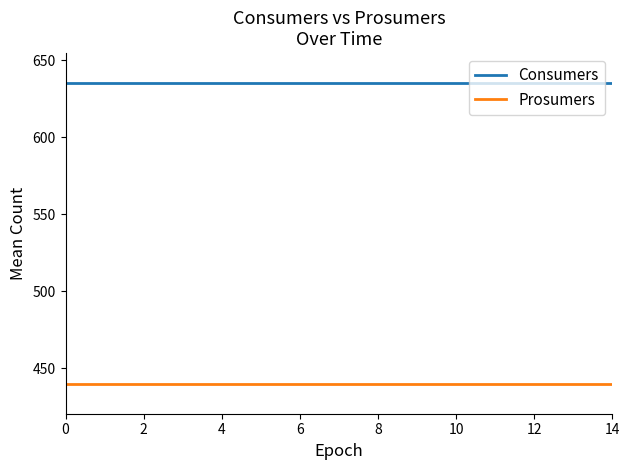

What is the maximum value for Consumers?

635